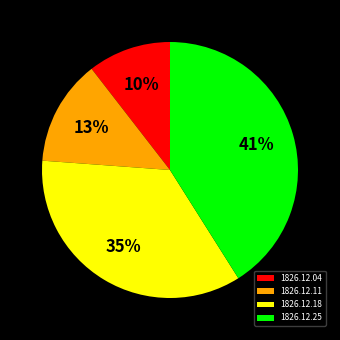

Is it true that 1826.12.04 is 1% of the pie?

False